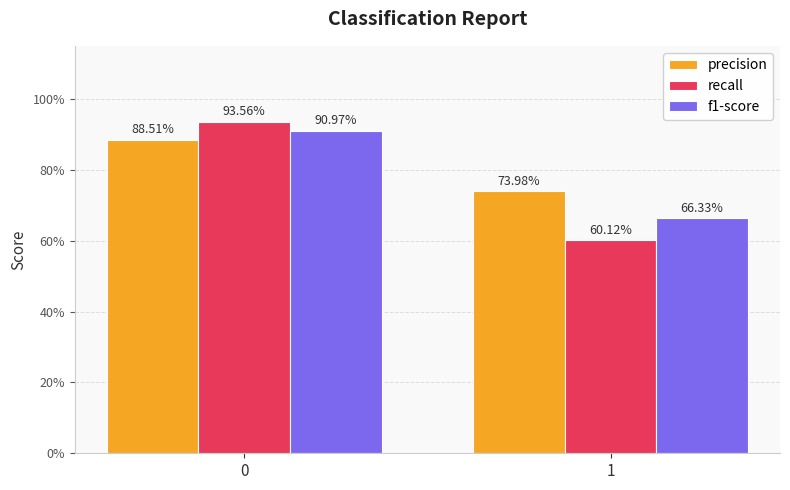

What are all the series names shown in the legend?

precision, recall, f1-score